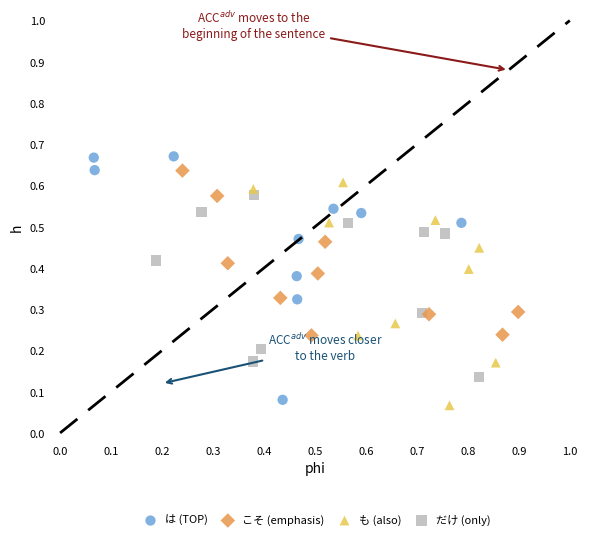

Which series reaches the maximum Y coordinate?

は (TOP)